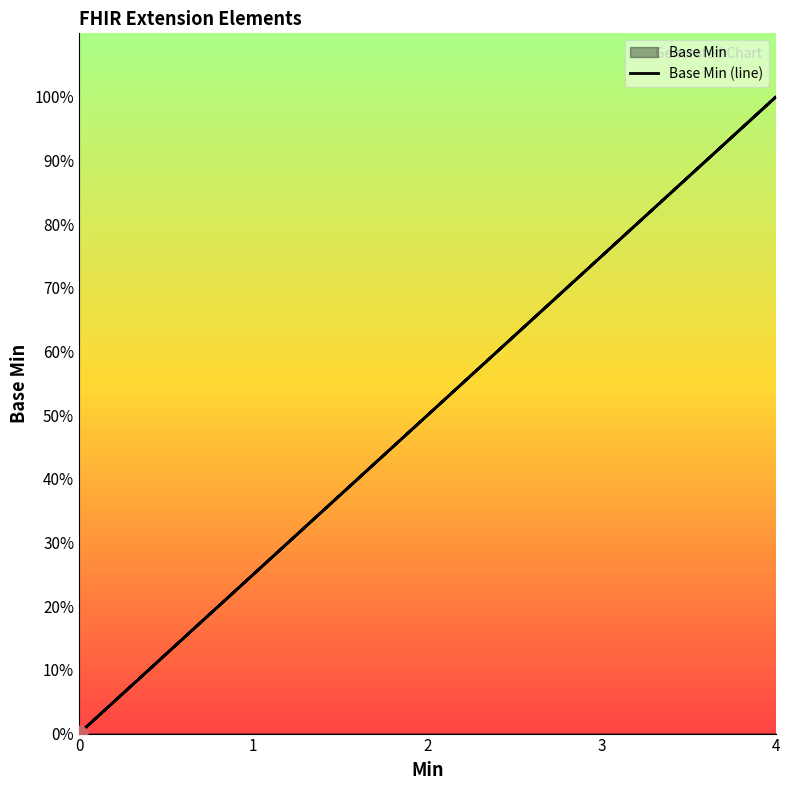

How many positive values are there?

1